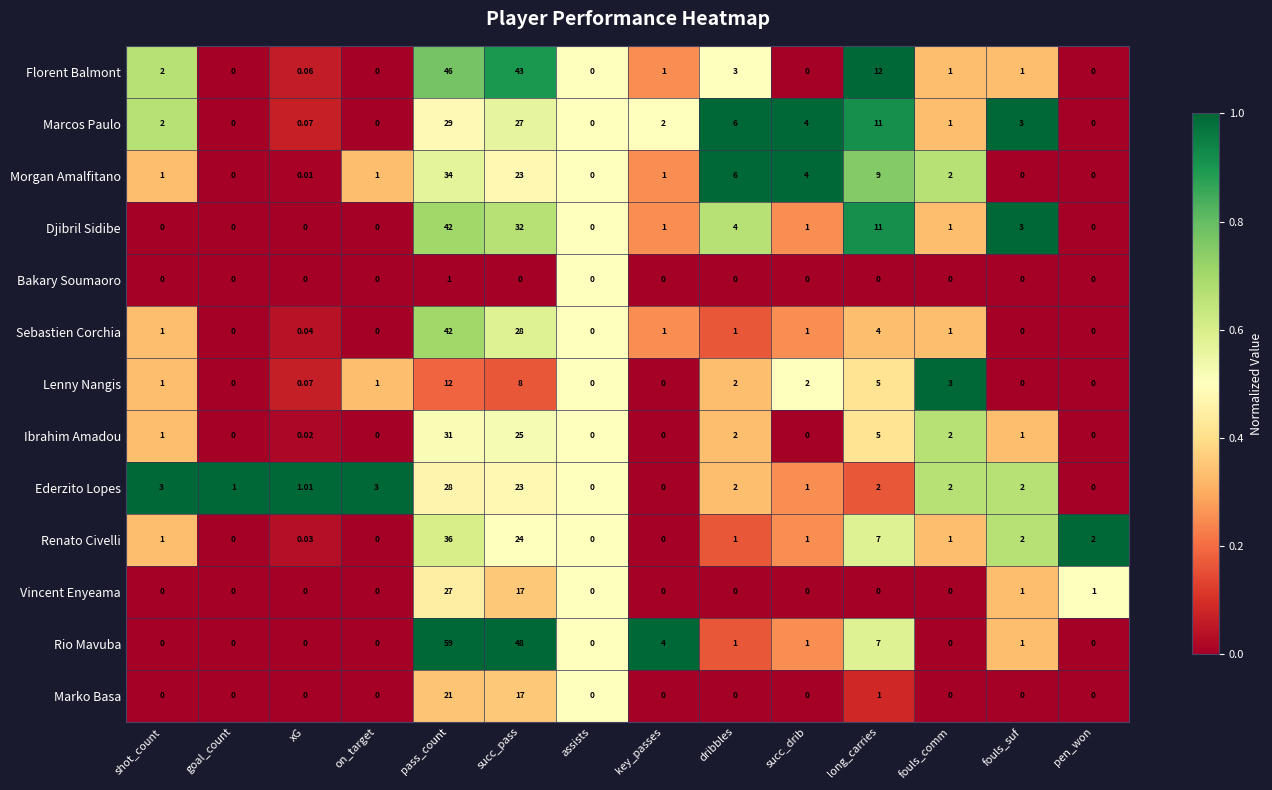

Which label corresponds to the largest value in the chart?

pass_count